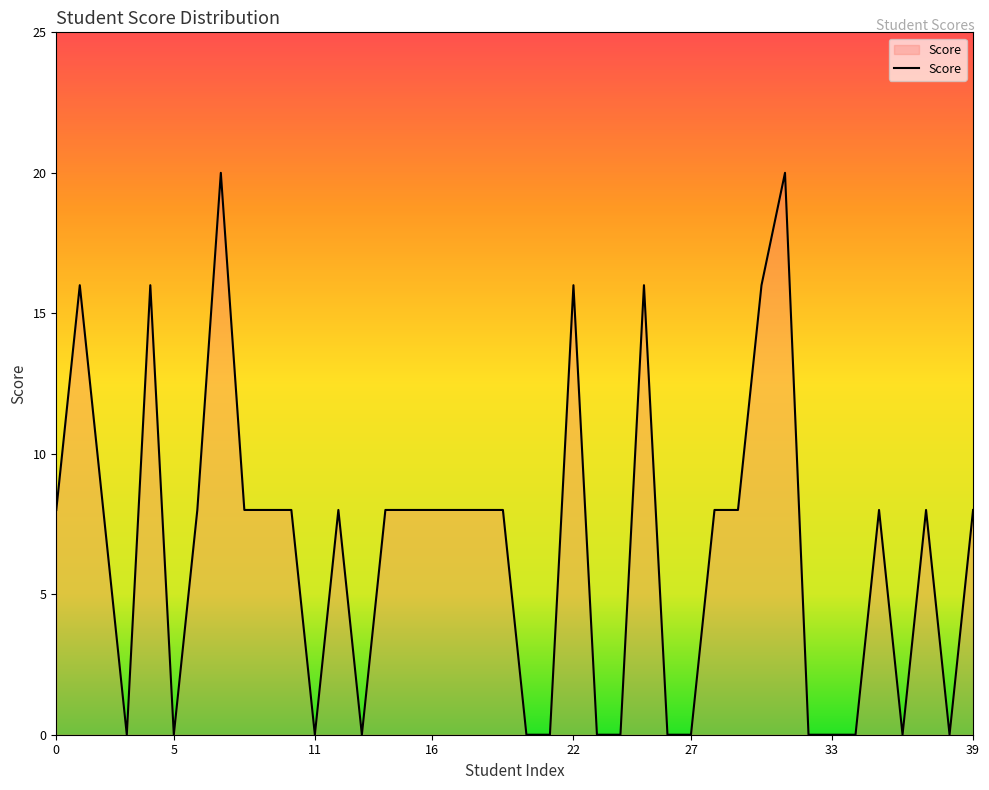

What is the difference between the maximum and minimum values?

20